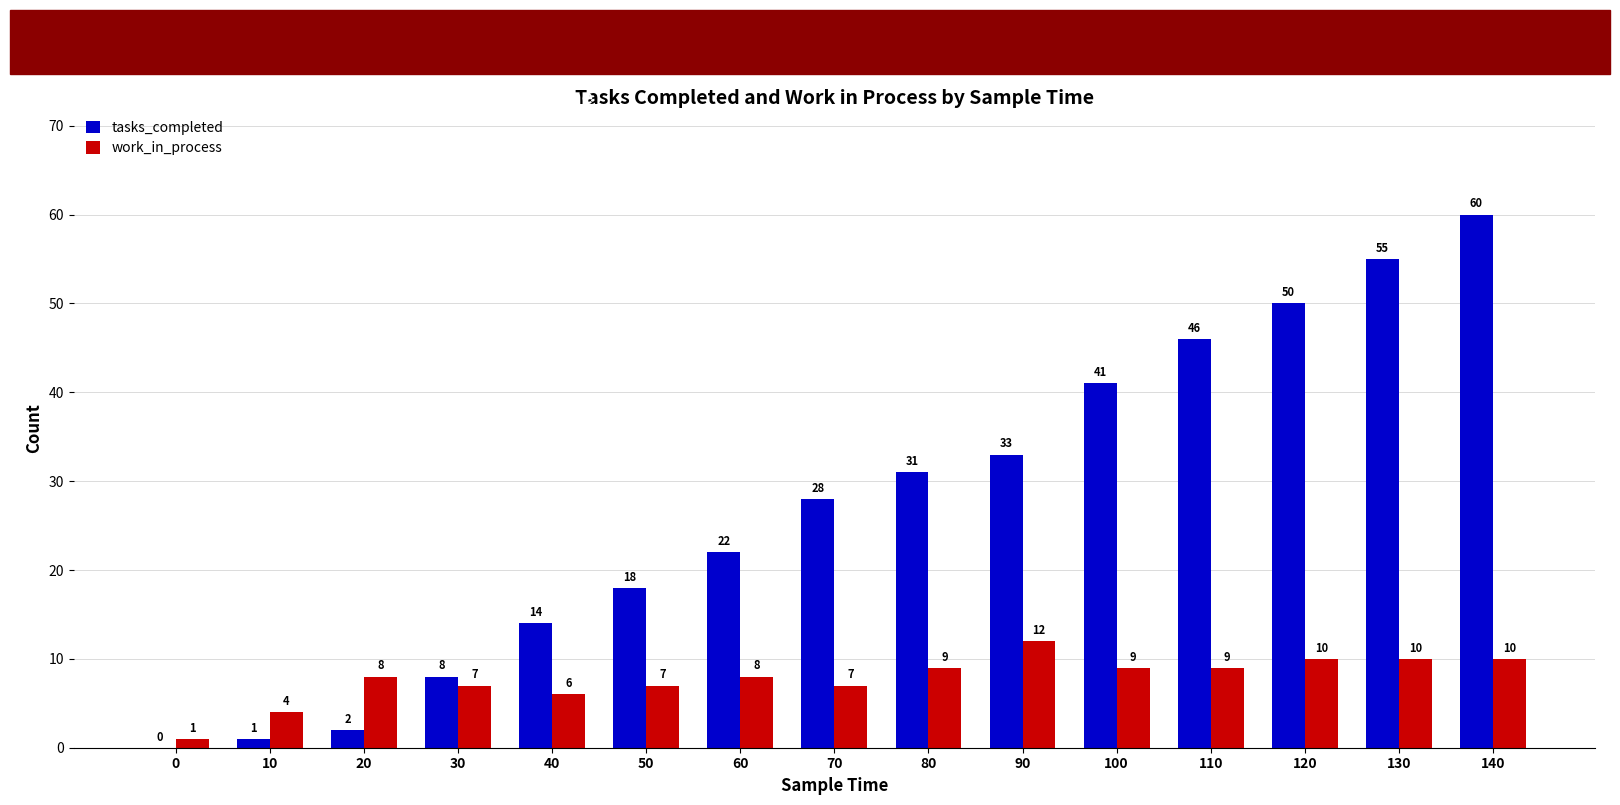

At which category is the sum across all series the highest?

140